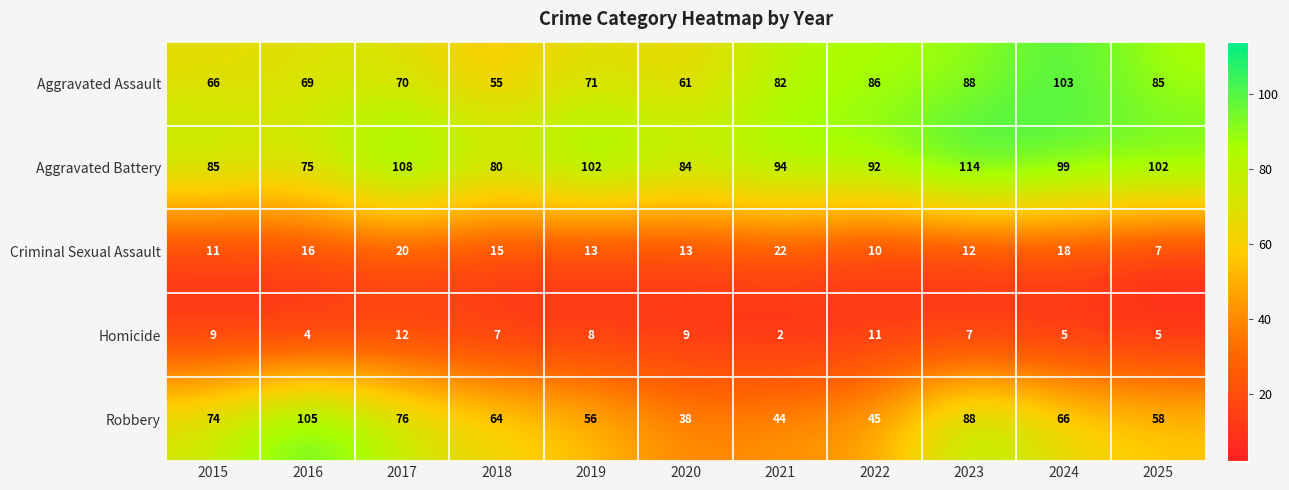

Is it true that Criminal Sexual Assault equals 13 at 2019?

True